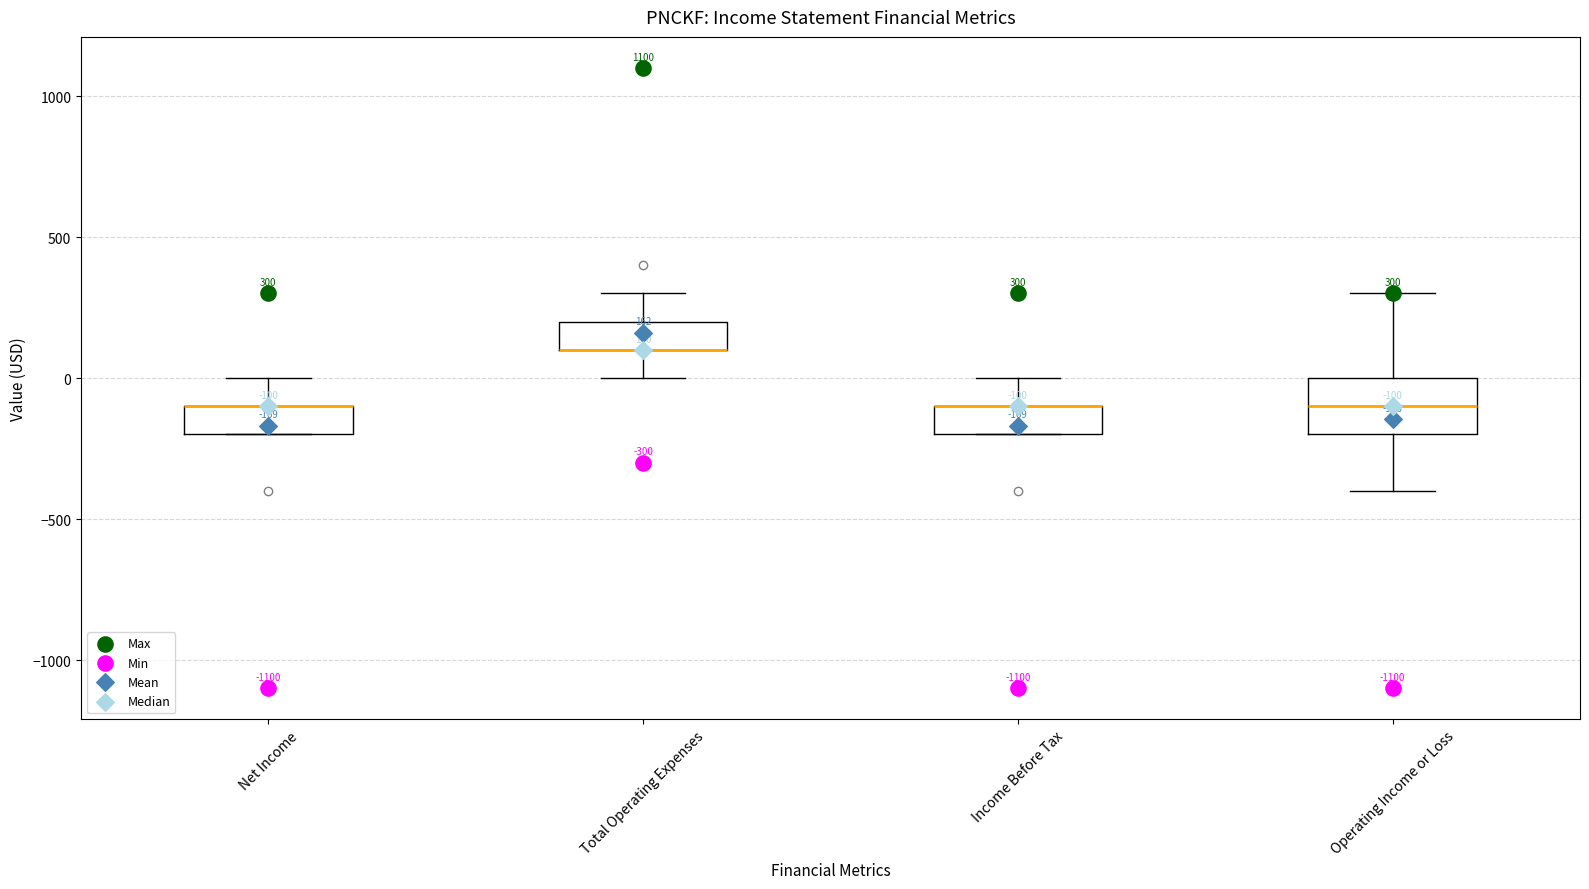

Comparing the boxes themselves (not the whiskers), which one is the tallest?

Operating Income or Loss